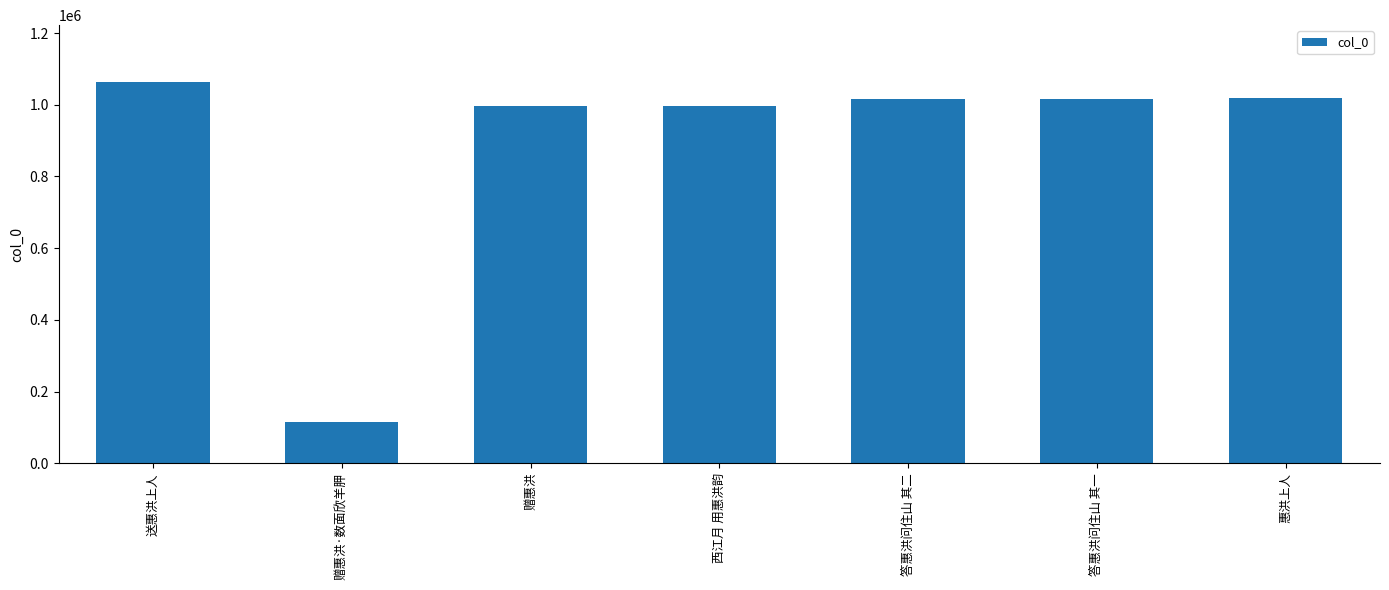

Between 赠惠洪·数面欣羊胛 and 赠惠洪, which is larger?

赠惠洪